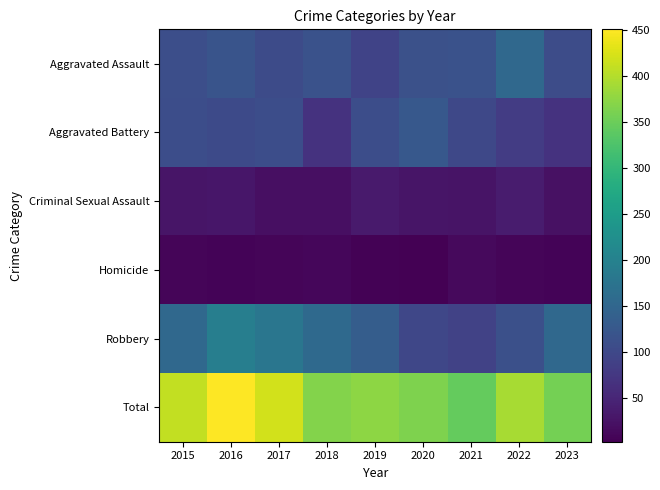

Reading right to left, list all the values displayed in this chart.

Aggravated Assault: 2023=107	2022=154	2021=115	2020=113	2019=92	2018=115	2017=105	2016=118	2015=110
Aggravated Battery: 2023=68	2022=81	2021=100	2020=125	2019=108	2018=67	2017=108	2016=102	2015=108
Criminal Sexual Assault: 2023=23	2022=37	2021=26	2020=28	2019=35	2018=21	2017=21	2016=30	2015=28
Homicide: 2023=7	2022=9	2021=13	2020=2	2019=5	2018=10	2017=8	2016=7	2015=9
Robbery: 2023=153	2022=111	2021=91	2020=97	2019=135	2018=155	2017=178	2016=194	2015=154
Total: 2023=358	2022=392	2021=345	2020=365	2019=375	2018=368	2017=420	2016=451	2015=409